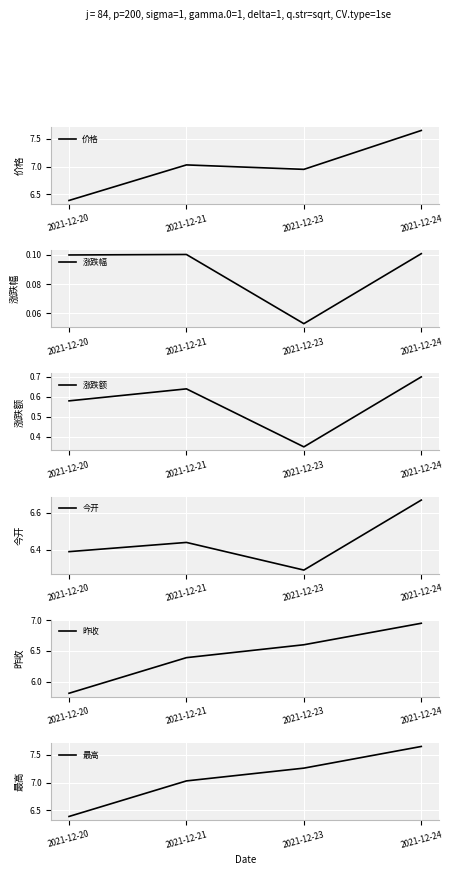

What is the difference between the second highest and minimum values in the 今开 series?

0.2